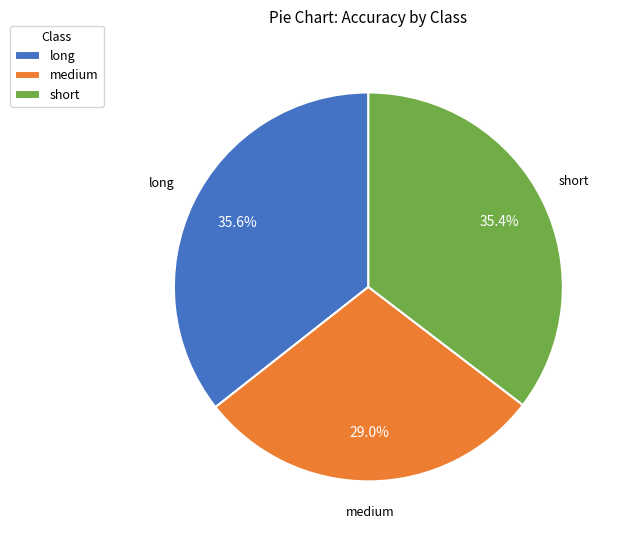

What is the smallest slice in the pie chart?

medium